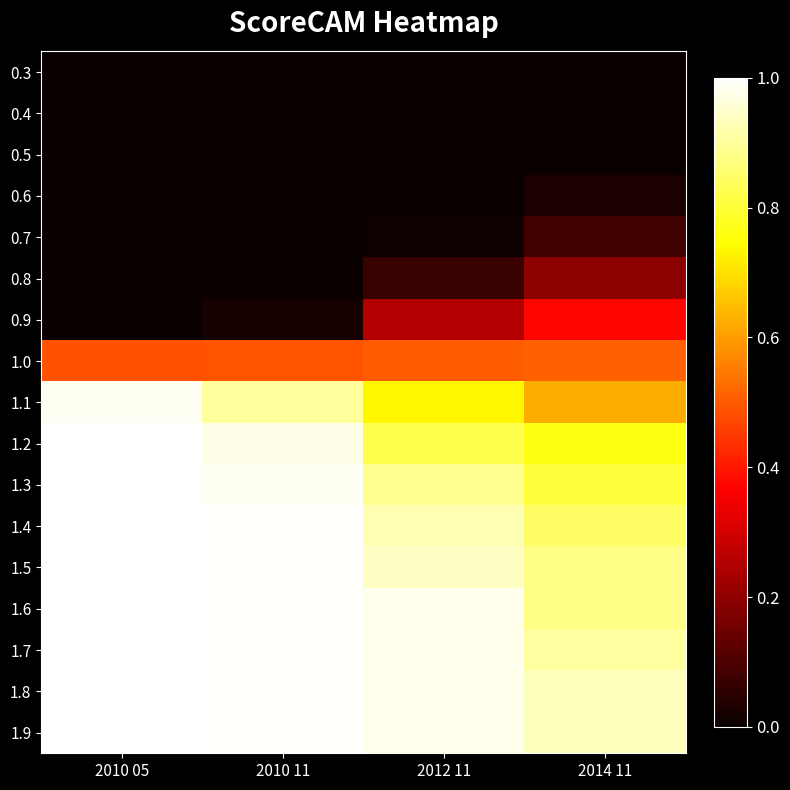

Which has a higher value, 2010 05 or 2010 11?

2010 05